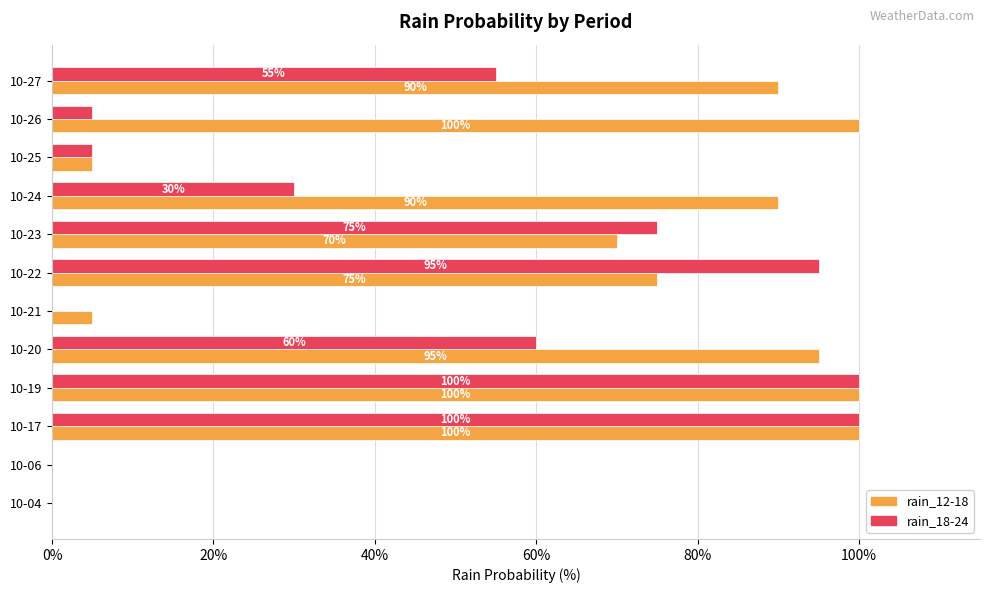

The rain_18-24 series shows 59 at 10-19. True or false?

False